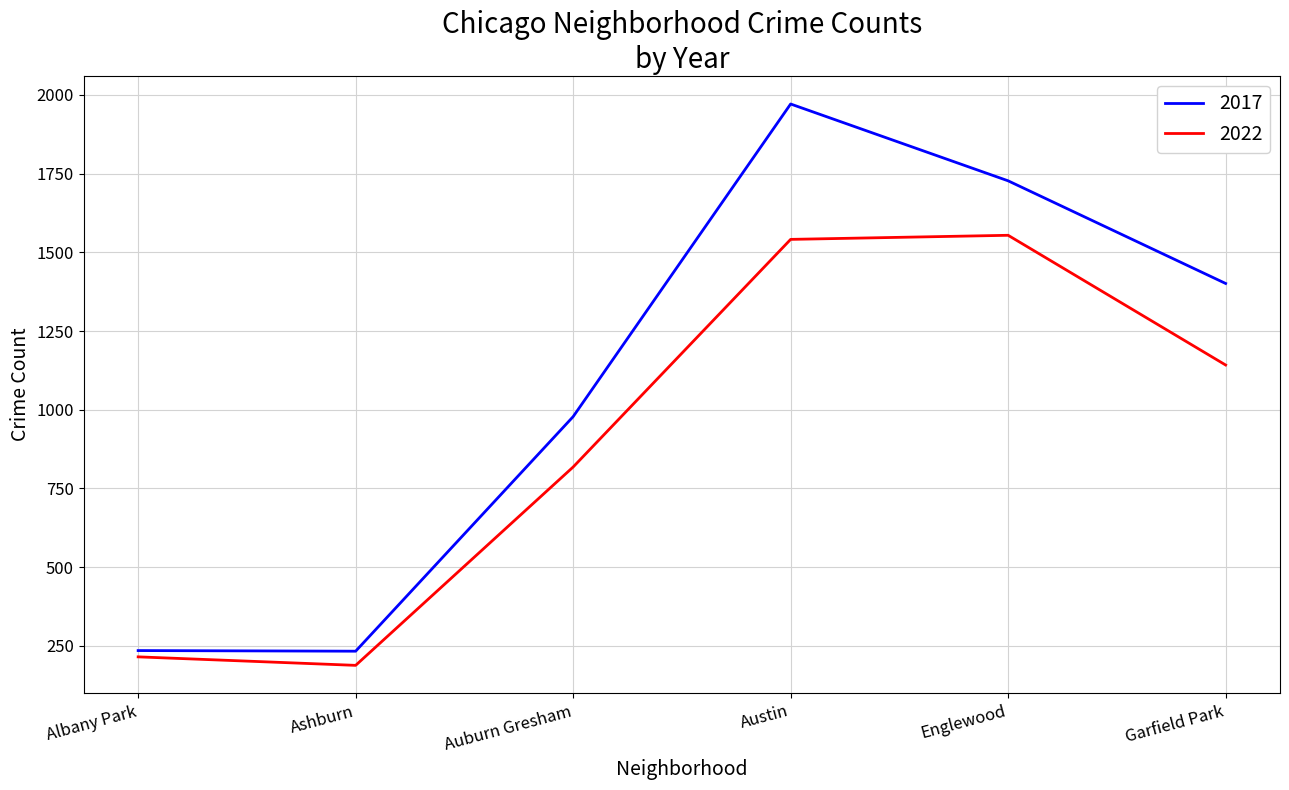

Rank the series at Garfield Park from highest to lowest value.

2017, 2022